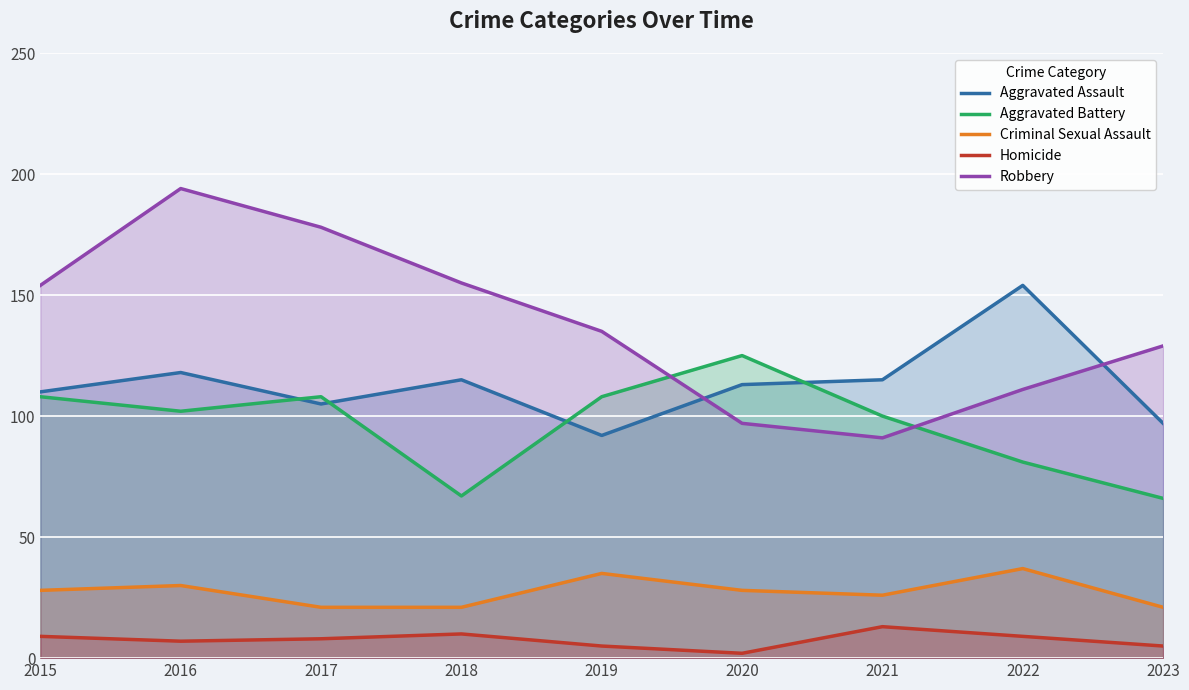

What is the value of the Aggravated Battery point at the 4th from the left?

67